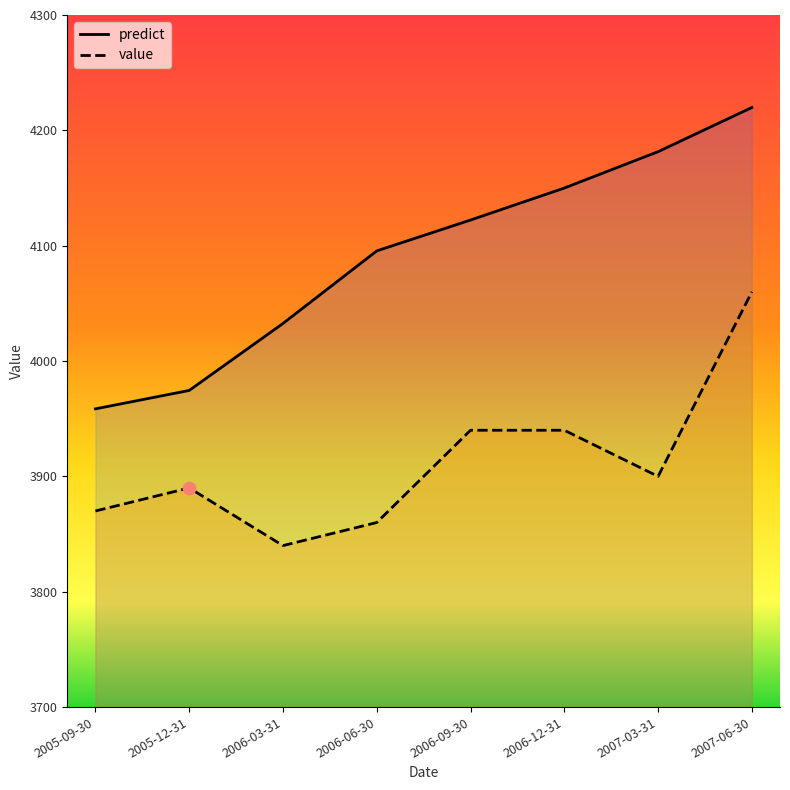

At how many categories does at least one series exceed 4168?

2